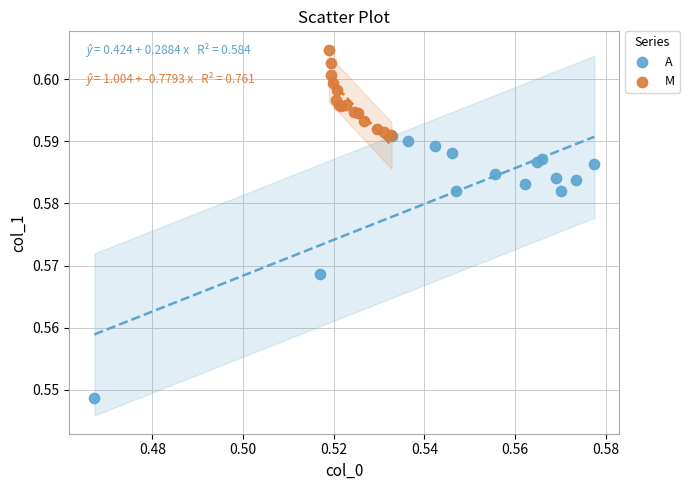

Which series contains the highest Y value?

M